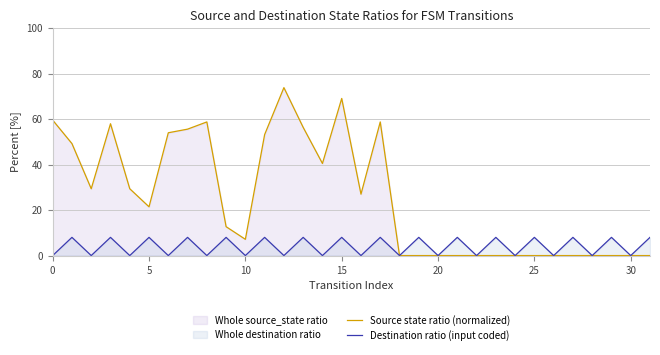

List the series in order of their overall mean, highest first.

Source state ratio (normalized), Destination ratio (input coded)